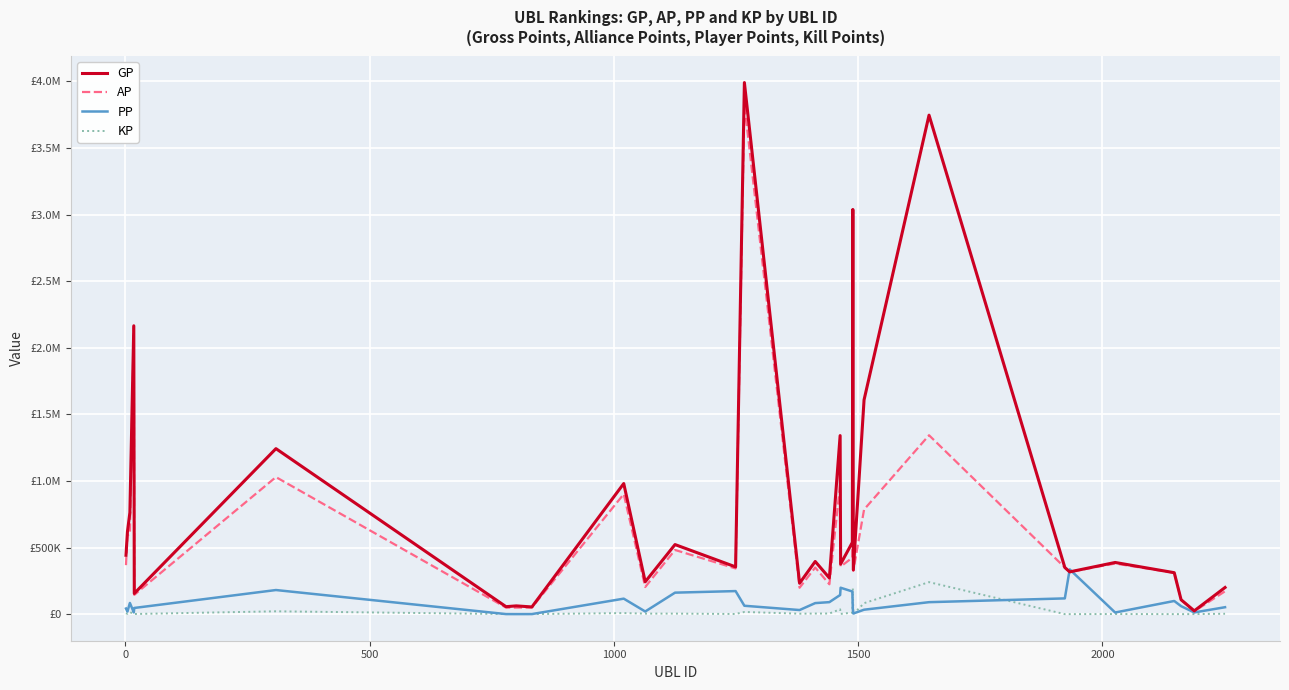

Is this an area chart (filled region under the line)?

No